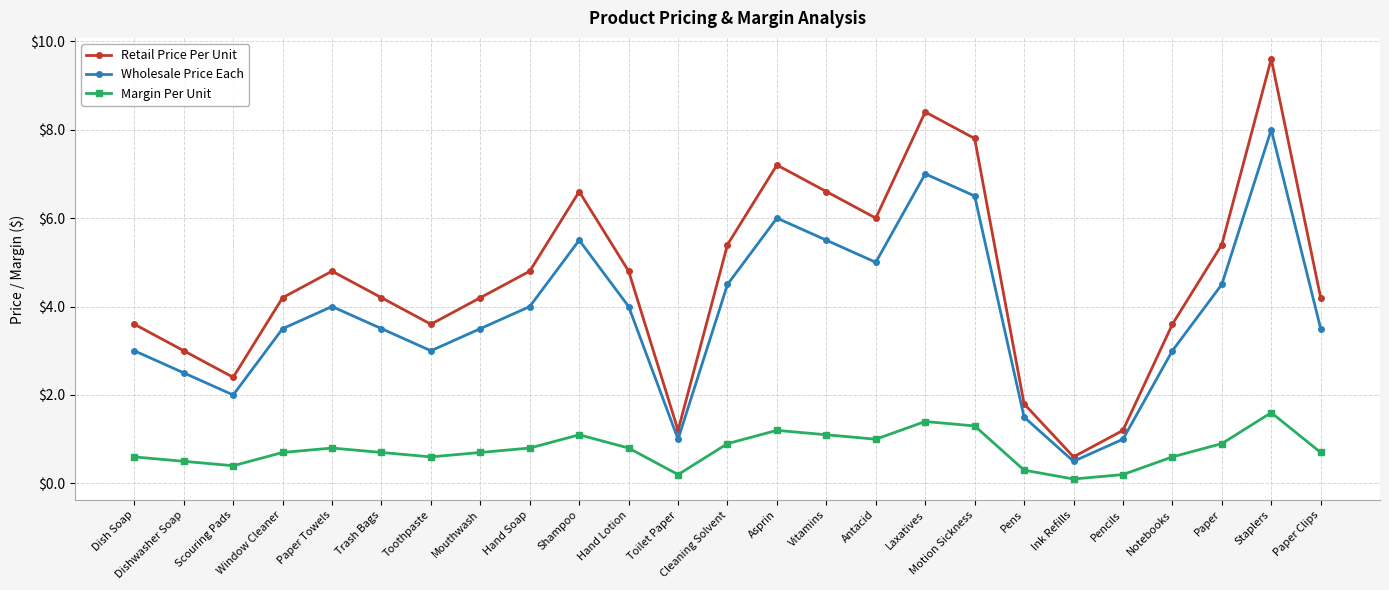

True or false: Retail Price Per Unit and Margin Per Unit intersect in this chart.

False